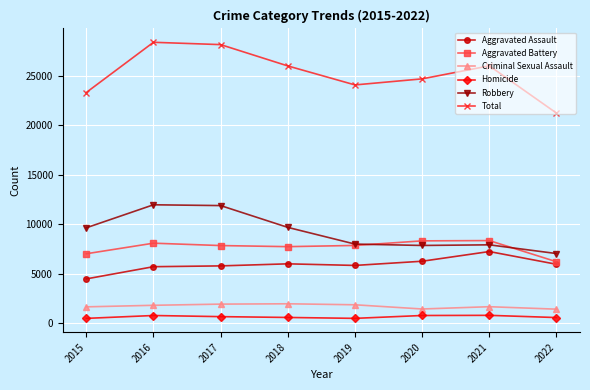

Between 2016 and 2019, which series saw the biggest shift?

Total